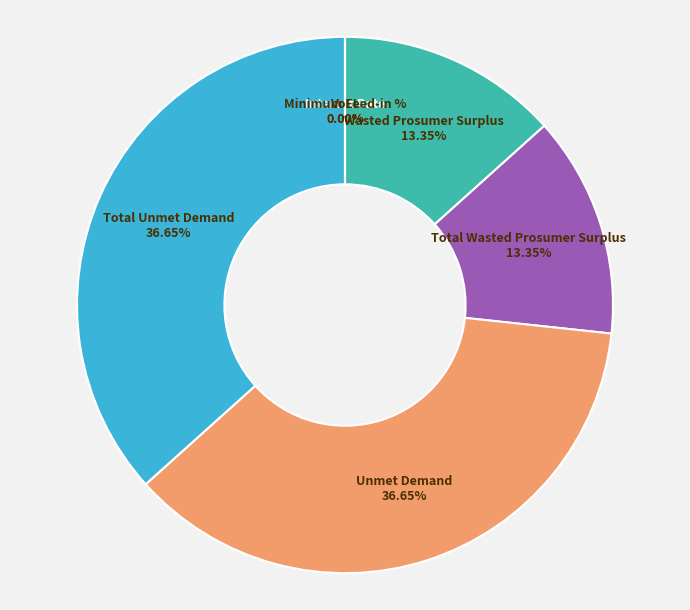

To the nearest percent, what is the average slice percentage?

14%